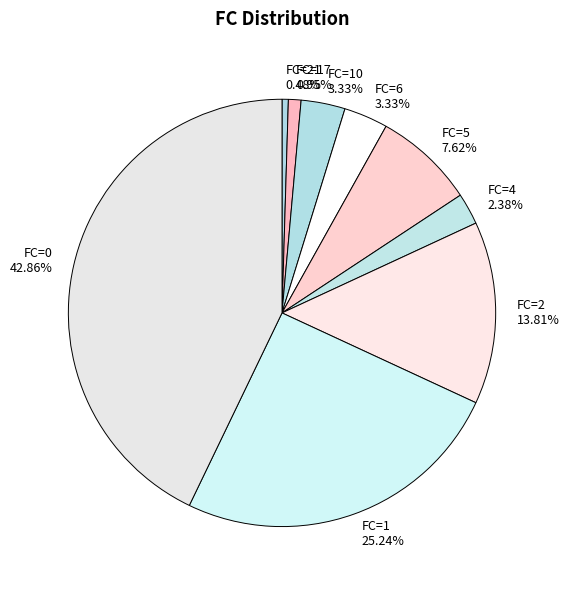

To the nearest percent, what is the difference between the largest and smallest slice percentages?

42%